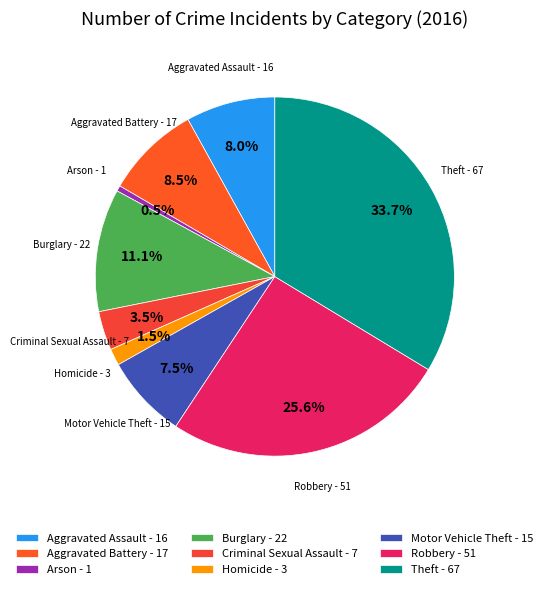

What portion of the pie excludes Robbery?

74.4%